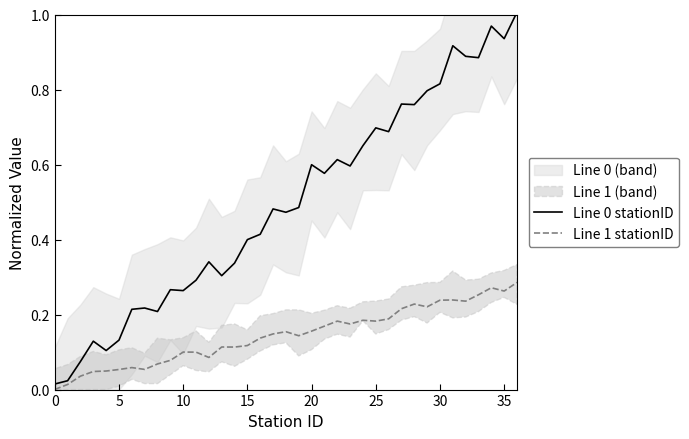

How many categories are shown in the chart?

37